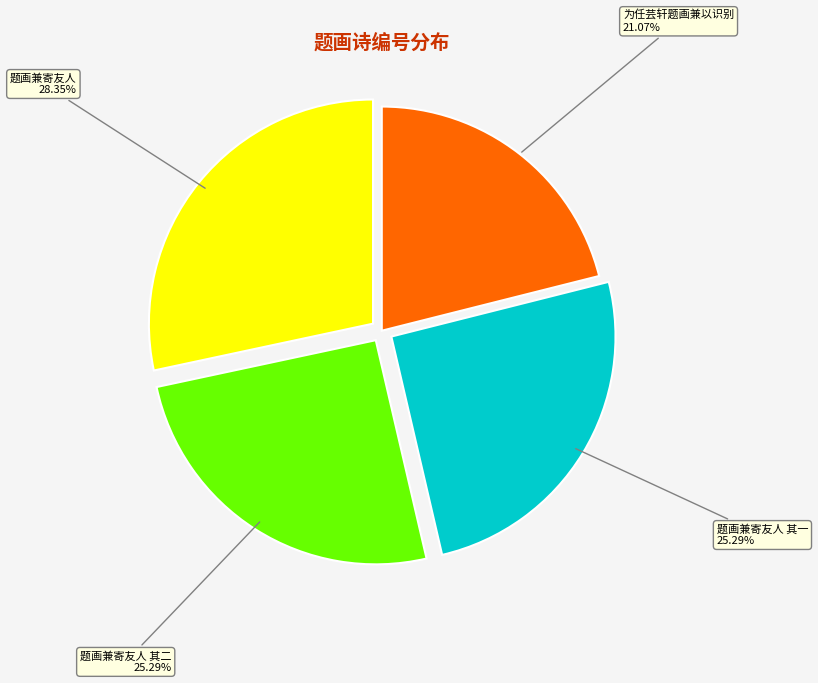

To the nearest percent, what percentage of the pie is 题画兼寄友人 其一?

25%